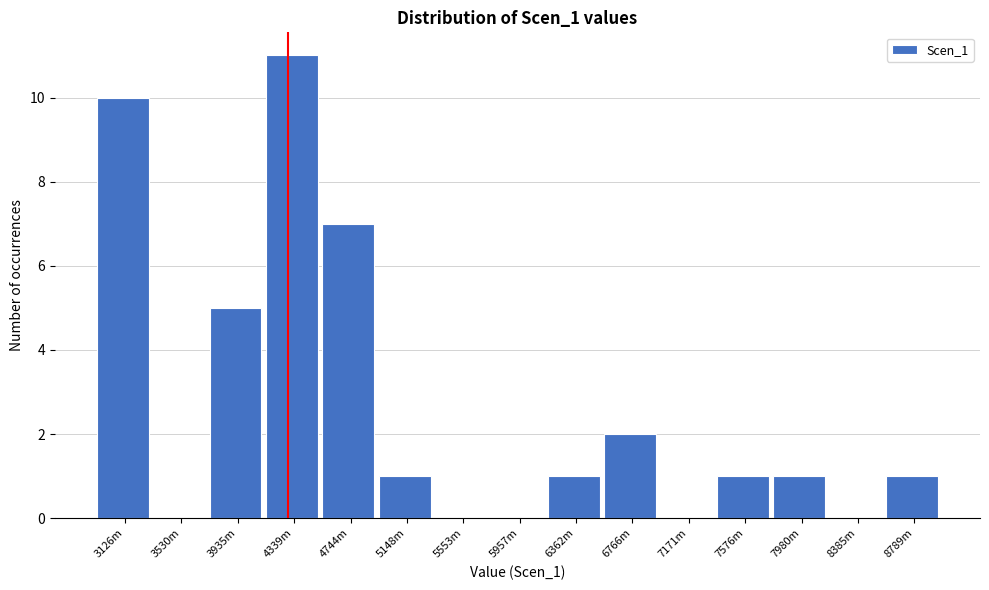

Reading left to right, what are all the values shown in this chart?

3126m=10	3530m=0	3935m=5	4339m=11	4744m=7	5148m=1	5553m=0	5957m=0	6362m=1	6766m=2	7171m=0	7576m=1	7980m=1	8385m=0	8789m=1